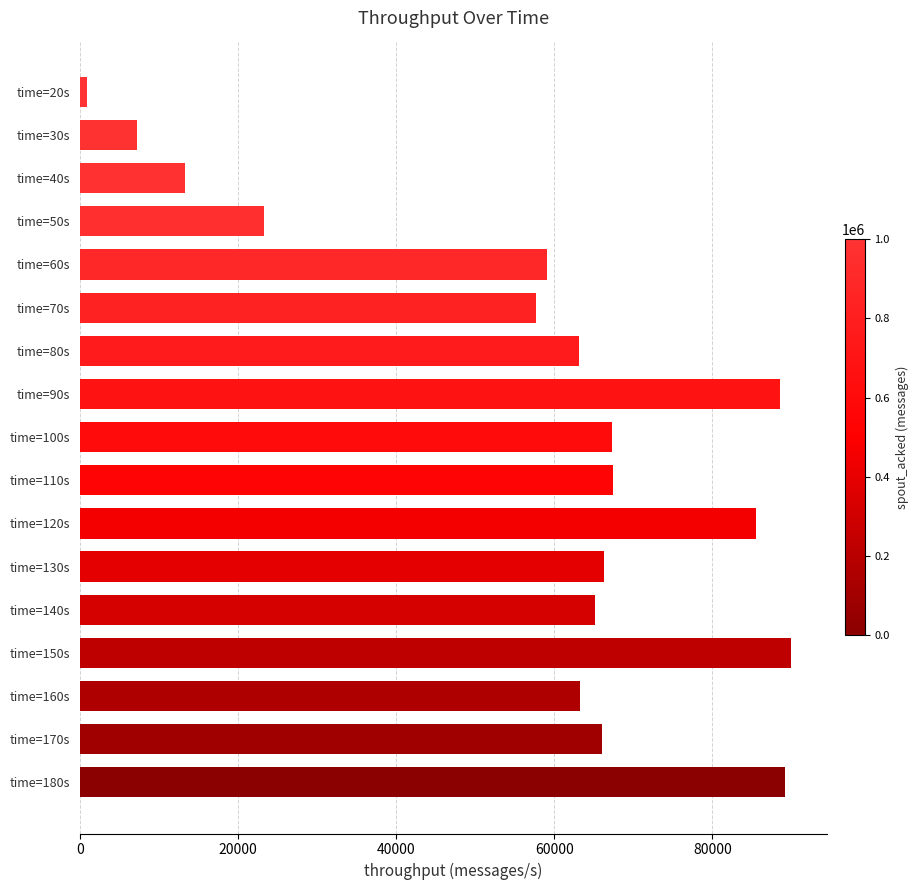

What is the difference between the second highest and second lowest values?

81994